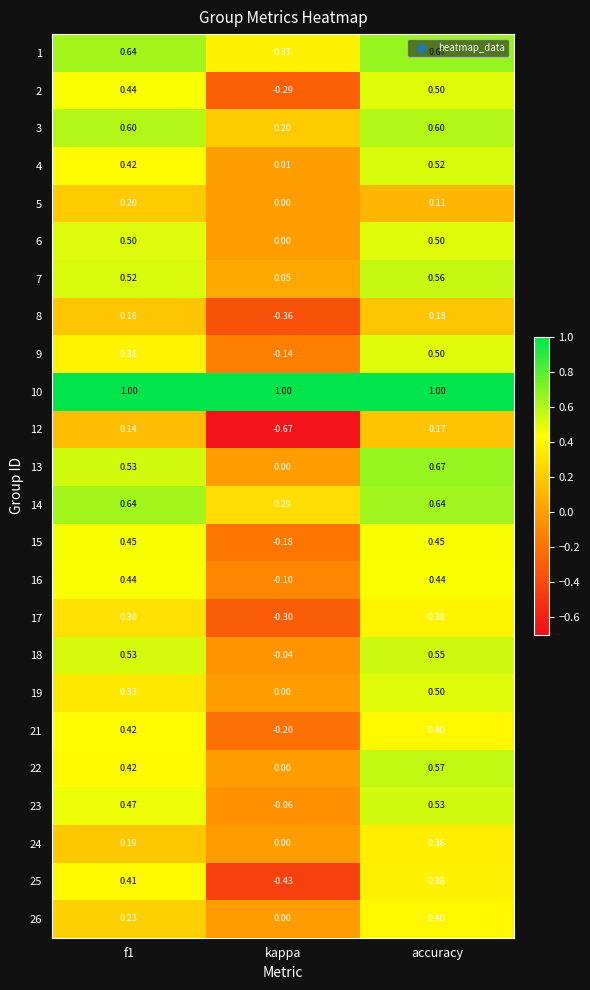

Which category has the lowest value in the 14 series?

kappa